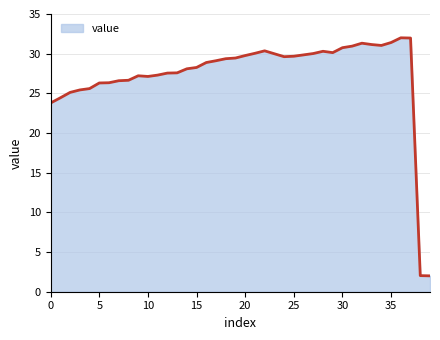

What is the difference between the maximum and minimum values?

30.0